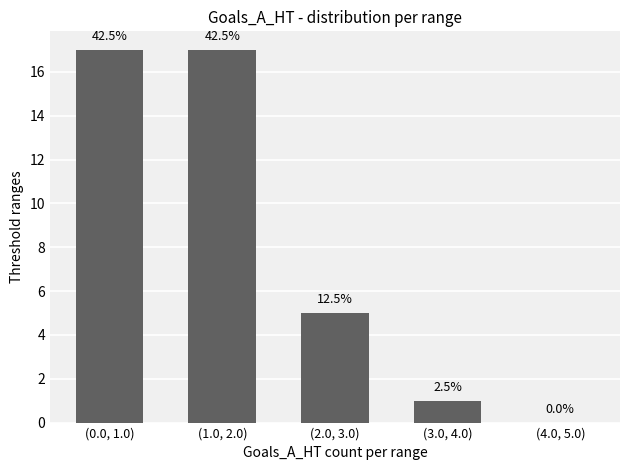

What is the approximate value at (0.0, 1.0), to the nearest 10?

20